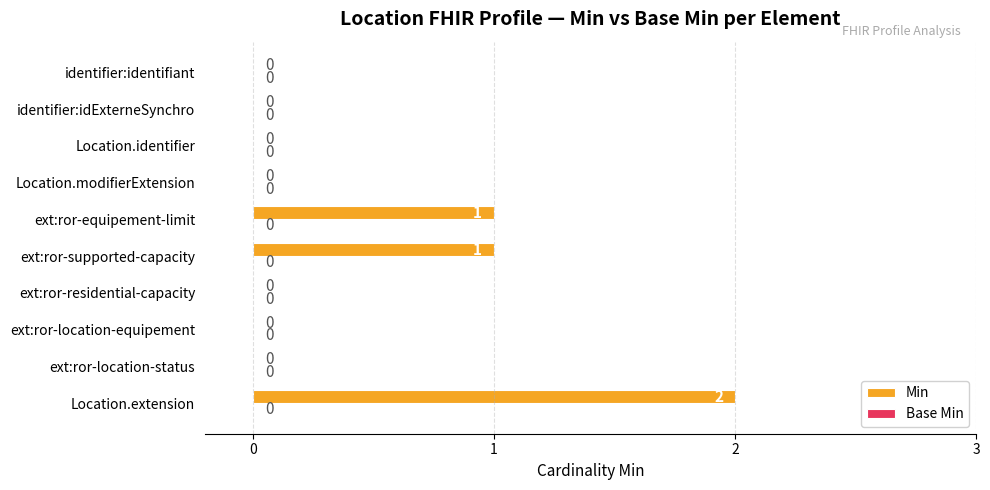

What is the sum of all values?

4